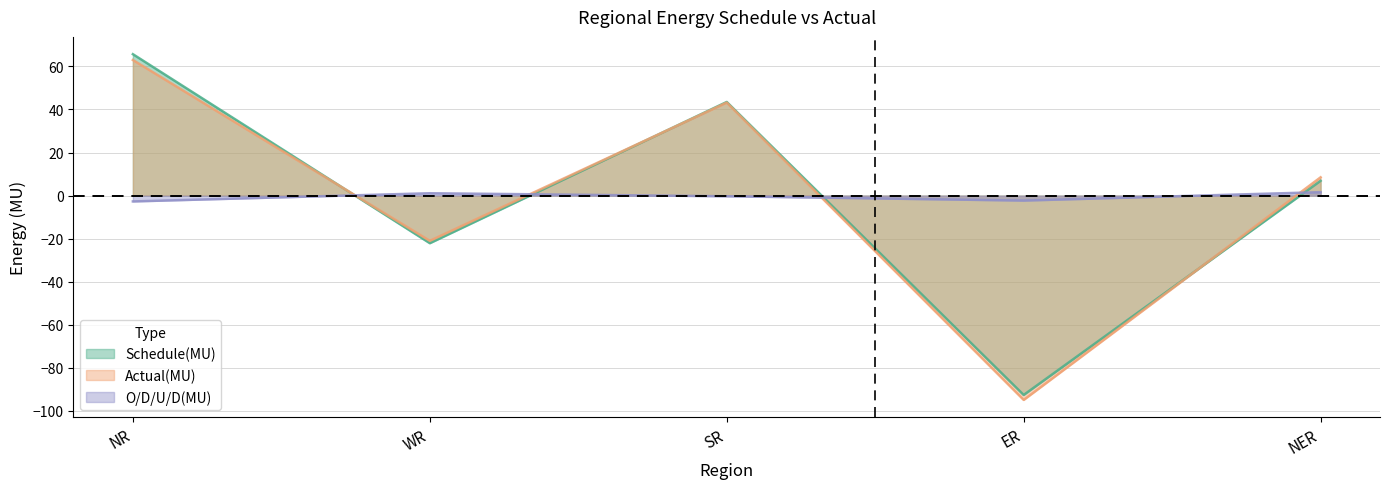

Reading left to right, extract all data points from this chart.

Schedule(MU): 65.7	-22.1	43.5	-92.6	6.9
Actual(MU): 63.0	-21.0	43.2	-94.9	8.5
O/D/U/D(MU): -2.7	1.1	-0.3	-2.3	1.6